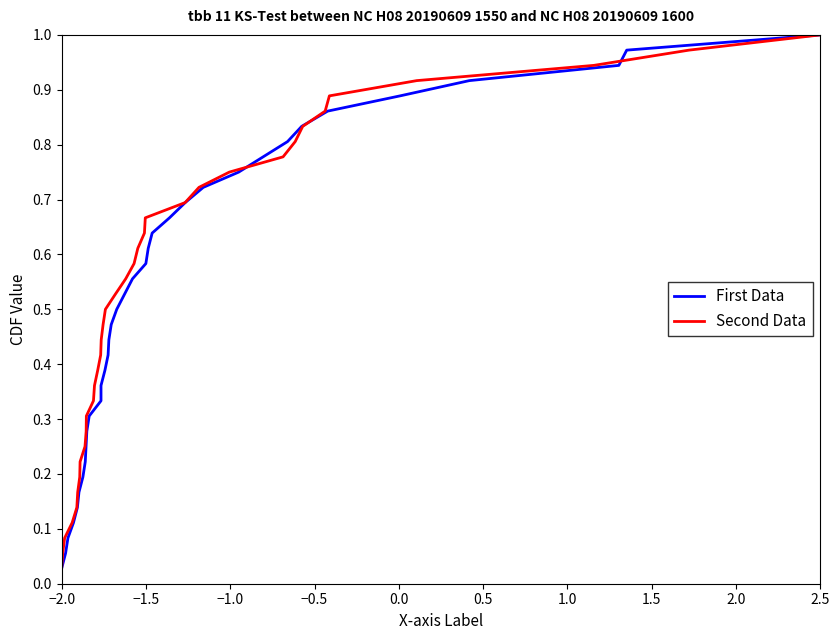

Where is Second Data nearest to the value 0?

−2.0